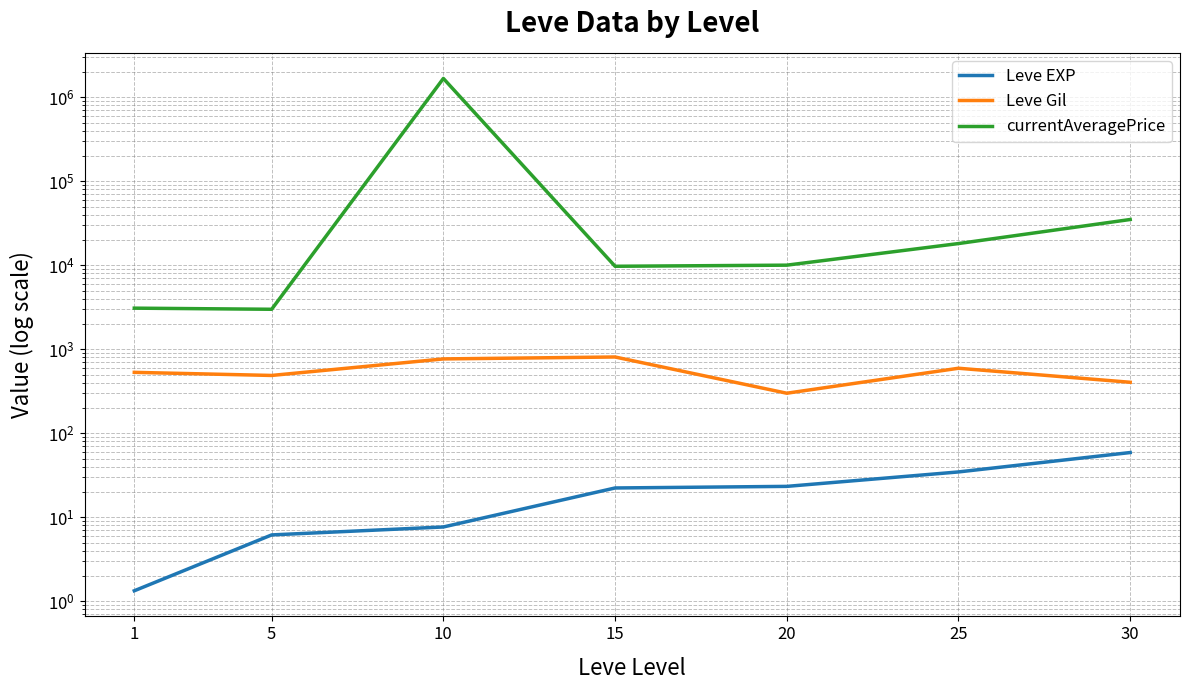

What is the spread (max minus min) of values at 5?

2990.5